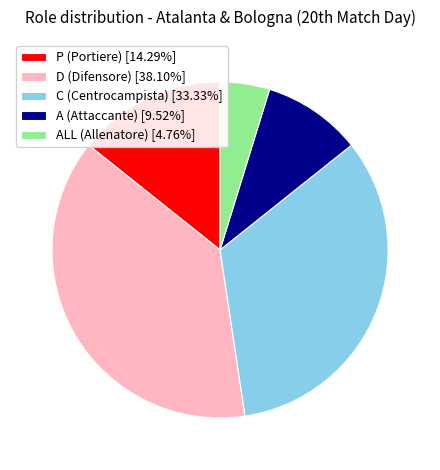

Is the sum of C (Centrocampista) [33.33%] and A (Attaccante) [9.52%] greater than half?

No